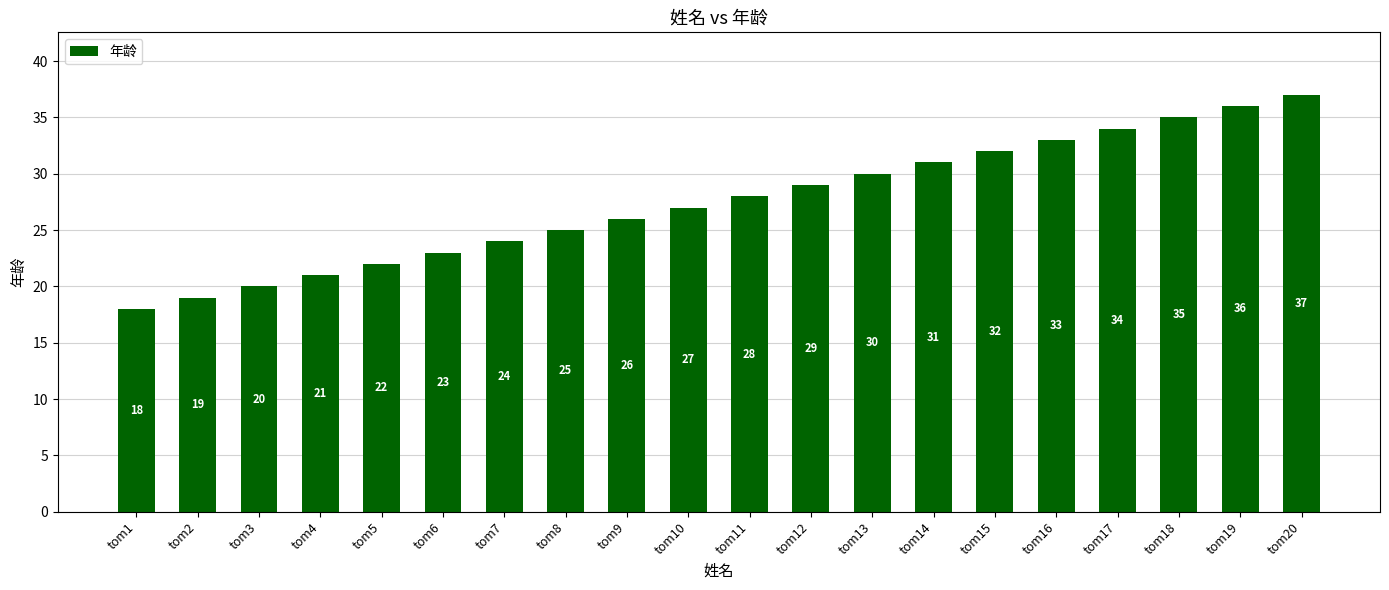

Rank the categories by value from highest to lowest.

tom20, tom19, tom18, tom17, tom16, tom15, tom14, tom13, tom12, tom11, tom10, tom9, tom8, tom7, tom6, tom5, tom4, tom3, tom2, tom1